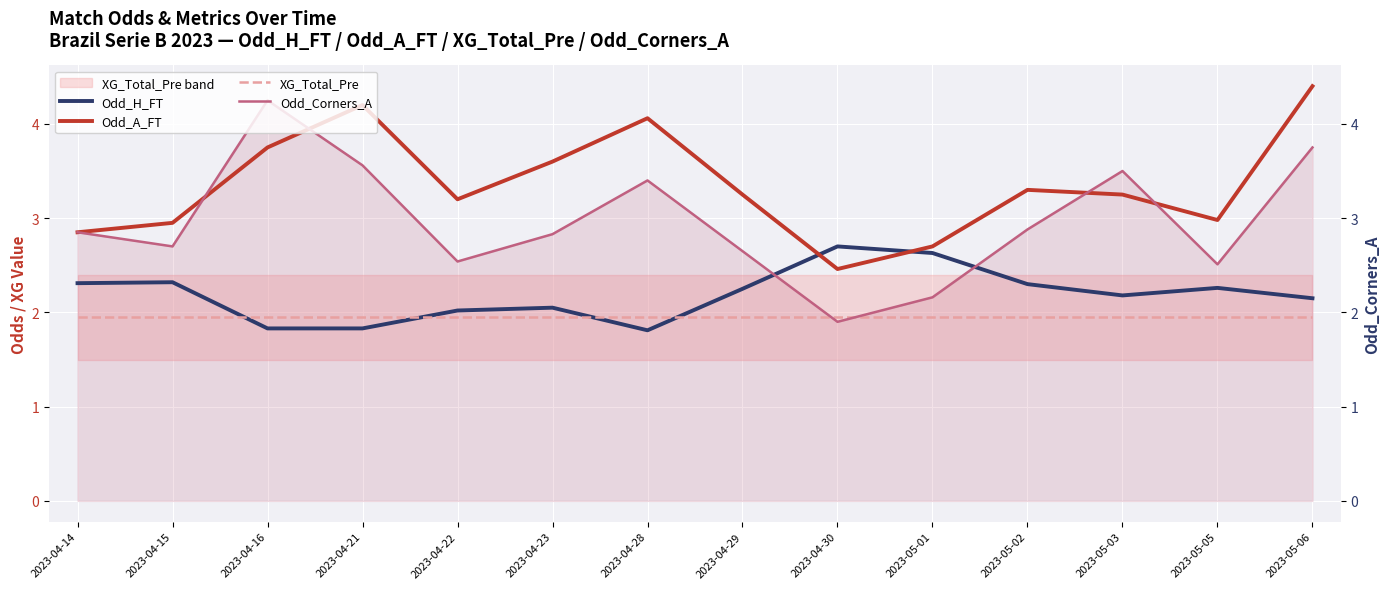

Reading left to right, list all the values displayed in this chart.

Odd_H_FT: 2.3	2.3	1.8	1.8	2.0	2.0	1.8	2.2	2.7	2.6	2.3	2.2	2.3	2.1
Odd_A_FT: 2.9	3.0	3.8	4.2	3.2	3.6	4.1	3.2	2.5	2.7	3.3	3.2	3.0	4.4
XG_Total_Pre: 1.9	1.9	1.9	1.9	1.9	1.9	1.9	1.9	1.9	1.9	1.9	1.9	1.9	1.9
Odd_Corners_A: 2.9	2.7	4.2	3.6	2.5	2.8	3.4	2.6	1.9	2.2	2.9	3.5	2.5	3.8